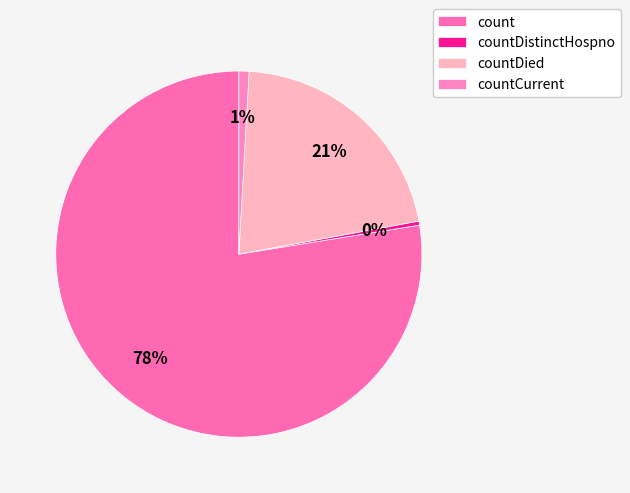

Rank the categories by value from lowest to highest.

countDistinctHospno, countCurrent, countDied, count